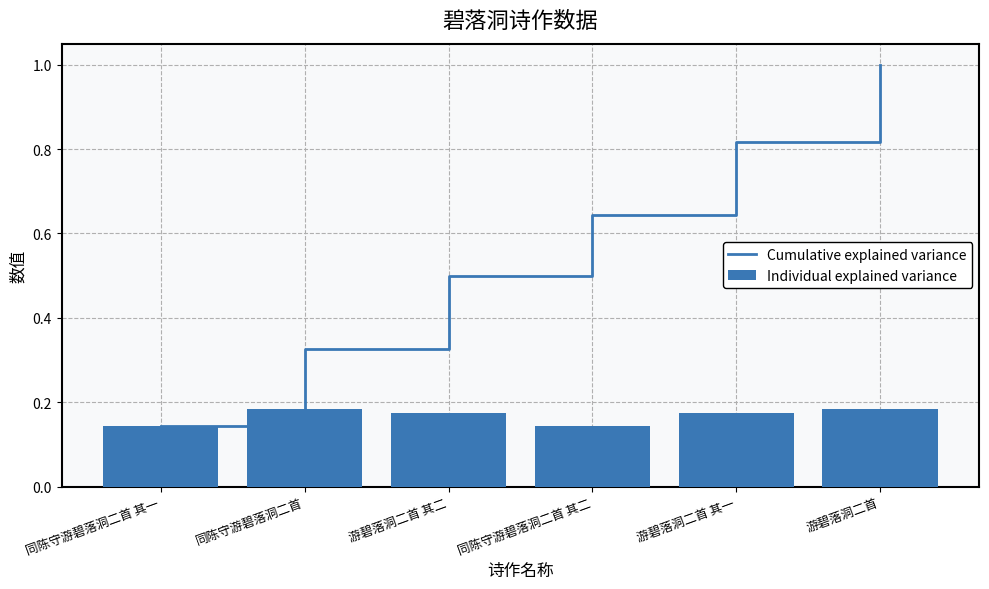

Reading left to right, transcribe all the data shown in this chart.

Cumulative explained variance: 同陈守游碧落洞二首 其一=0.1	同陈守游碧落洞二首=0.3	游碧落洞二首 其二=0.5	同陈守游碧落洞二首 其二=0.6	游碧落洞二首 其一=0.8	游碧落洞二首=1.0
Individual explained variance: 同陈守游碧落洞二首 其一=0.1	同陈守游碧落洞二首=0.2	游碧落洞二首 其二=0.2	同陈守游碧落洞二首 其二=0.1	游碧落洞二首 其一=0.2	游碧落洞二首=0.2